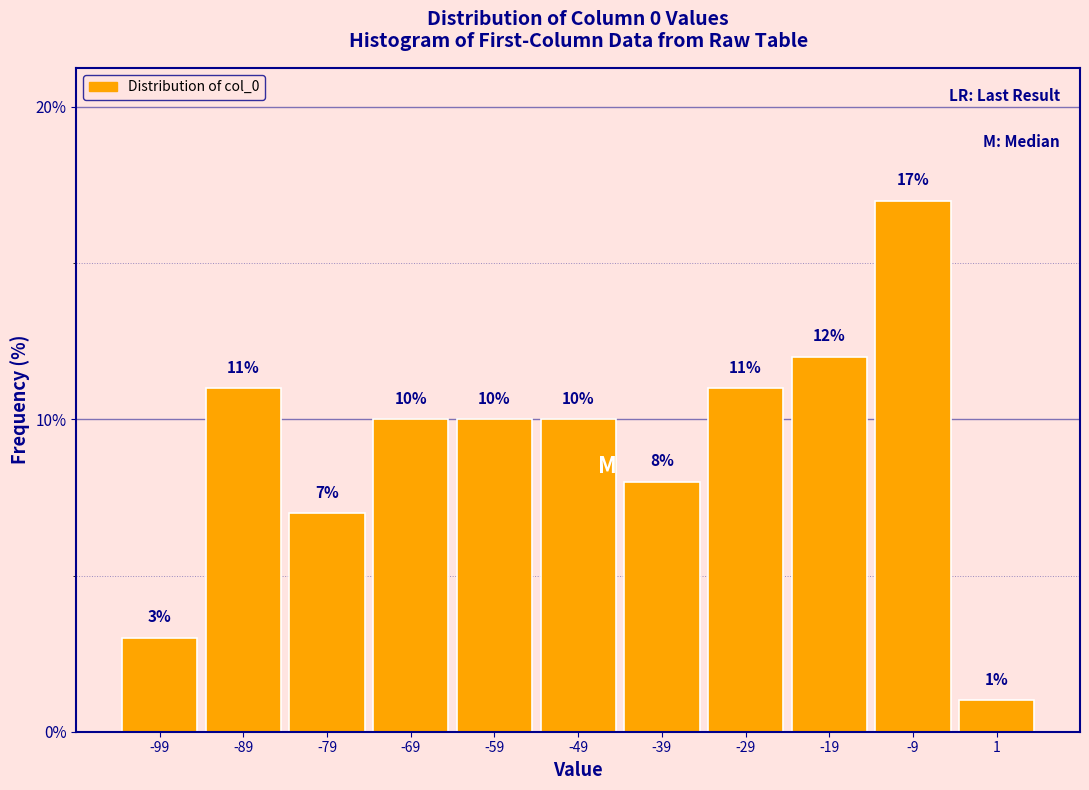

Reading left to right, transcribe this chart: for each bar, give the range it covers on the x-axis and its height.

-104 to -94: 3
-94 to -84: 11
-84 to -74: 7
-74 to -64: 10
-64 to -54: 10
-54 to -44: 10
-44 to -34: 8
-34 to -24: 11
-24 to -14: 12
-14 to -4: 17
-4 to 6: 1